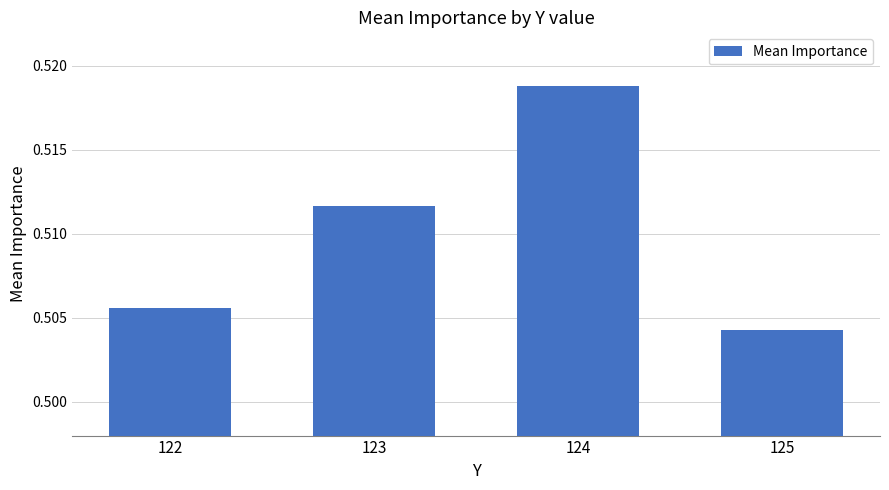

Count the number of categories in the chart.

4